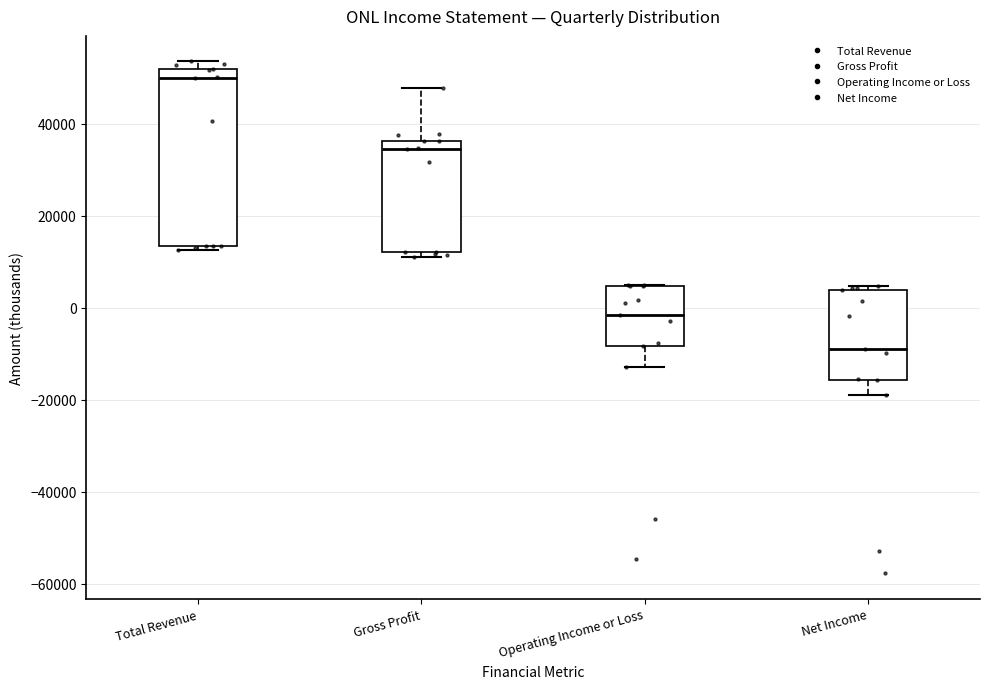

Which box's median line is the highest?

Total Revenue